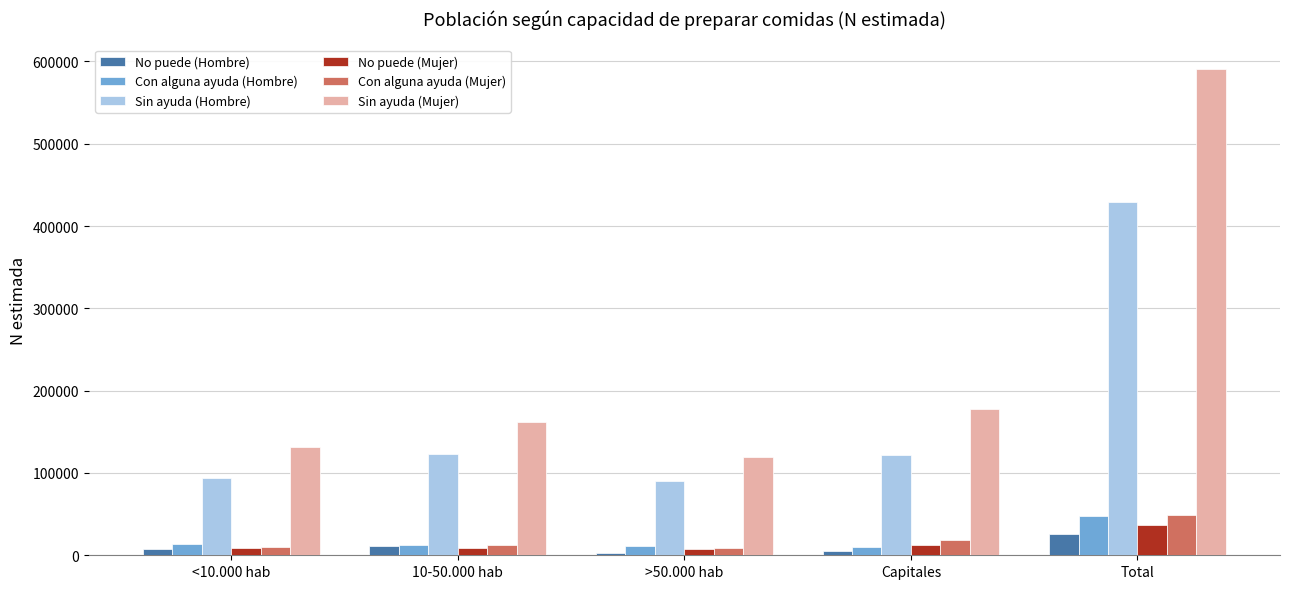

At which category is the sum across all series the highest?

Total